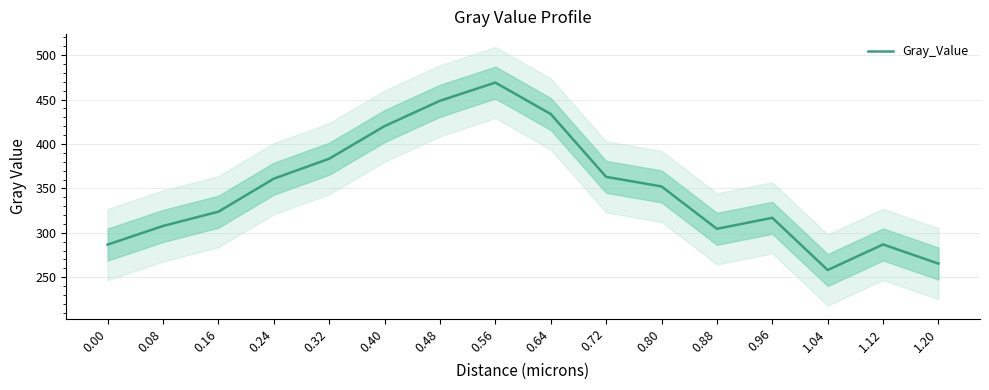

Which category has the lowest value across all series?

1.04